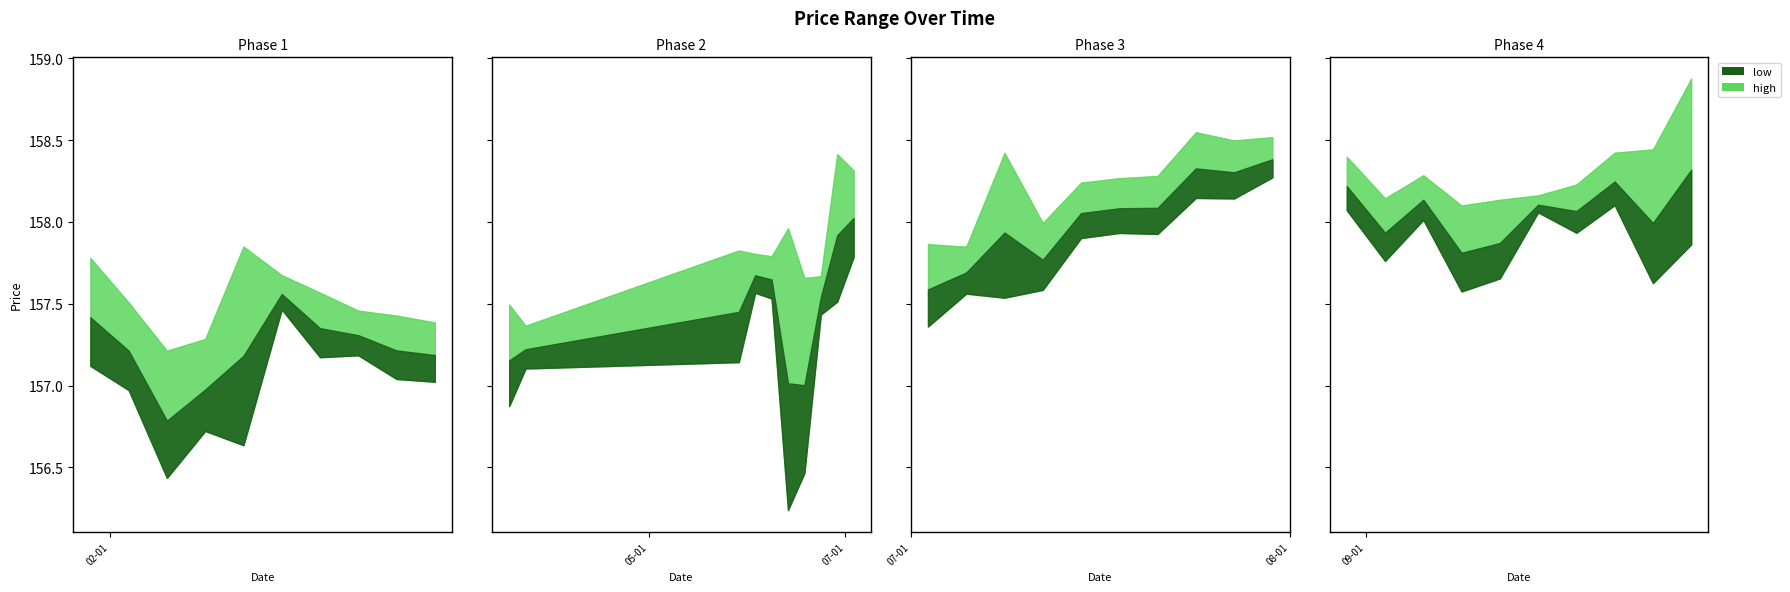

Does the chart have visible grid lines?

No